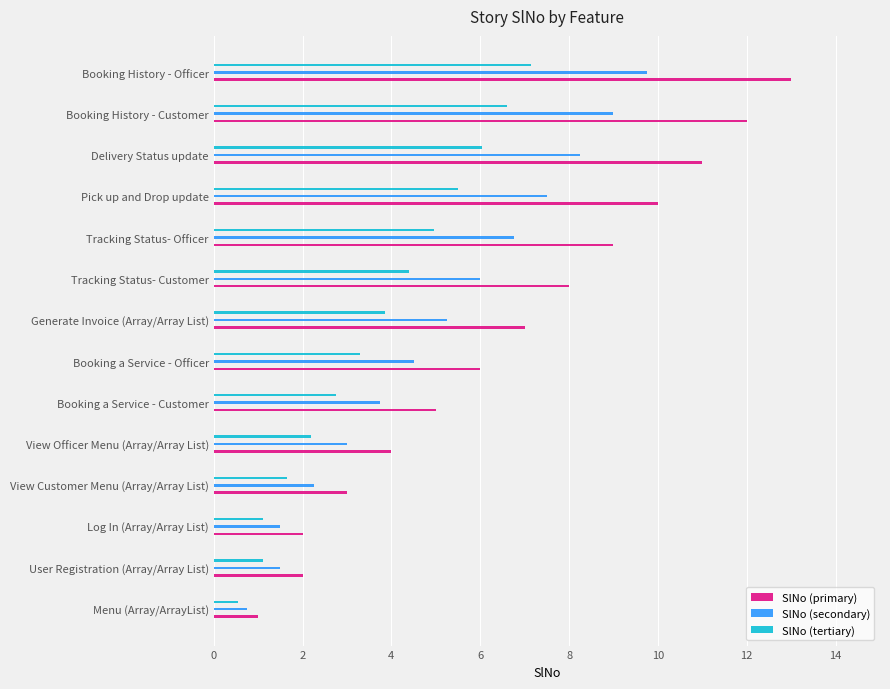

What is the value of the SlNo (primary) bar at the 2nd from the left?

2.0